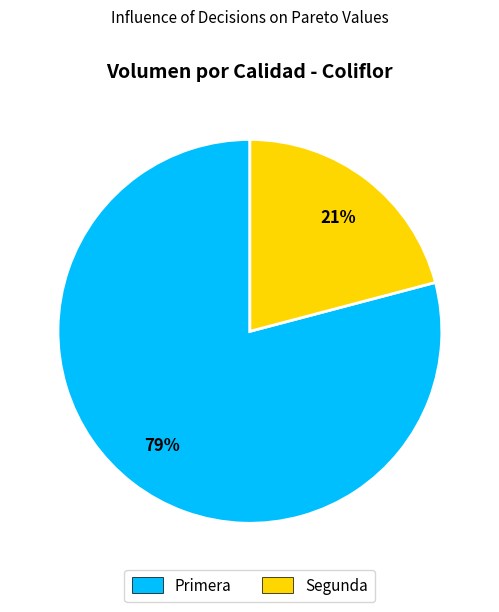

Combined, do Primera and Segunda account for over 50%?

Yes